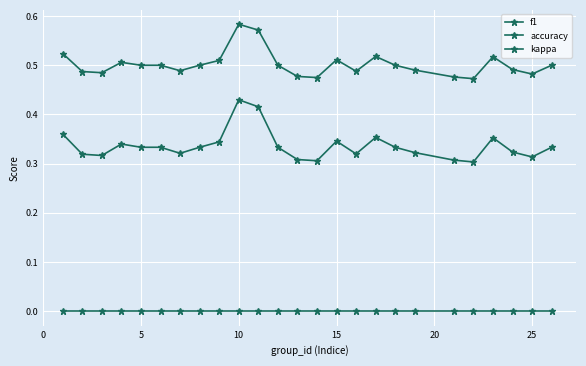

How many distinct data groups are displayed?

3